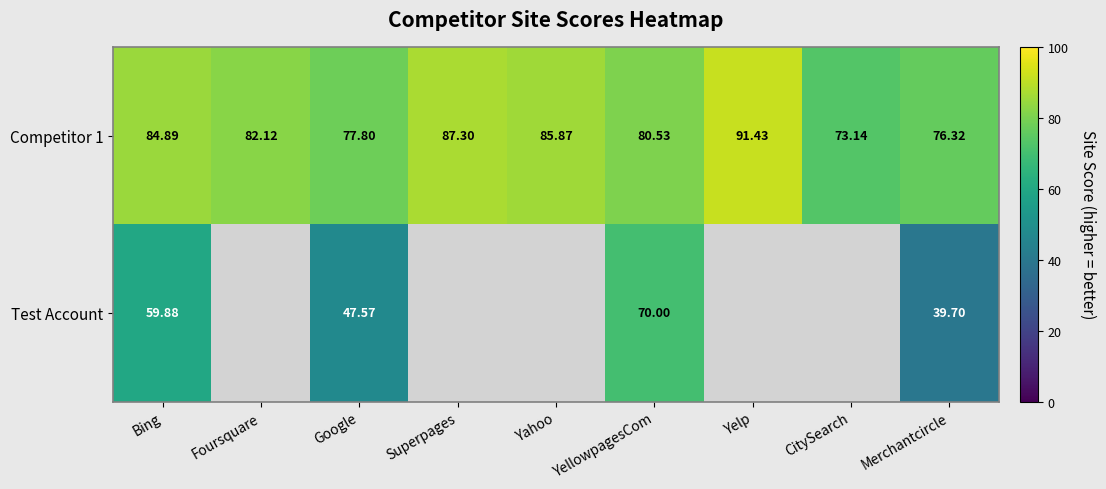

What is the difference between the second highest and minimum values in the Competitor 1 series?

14.2